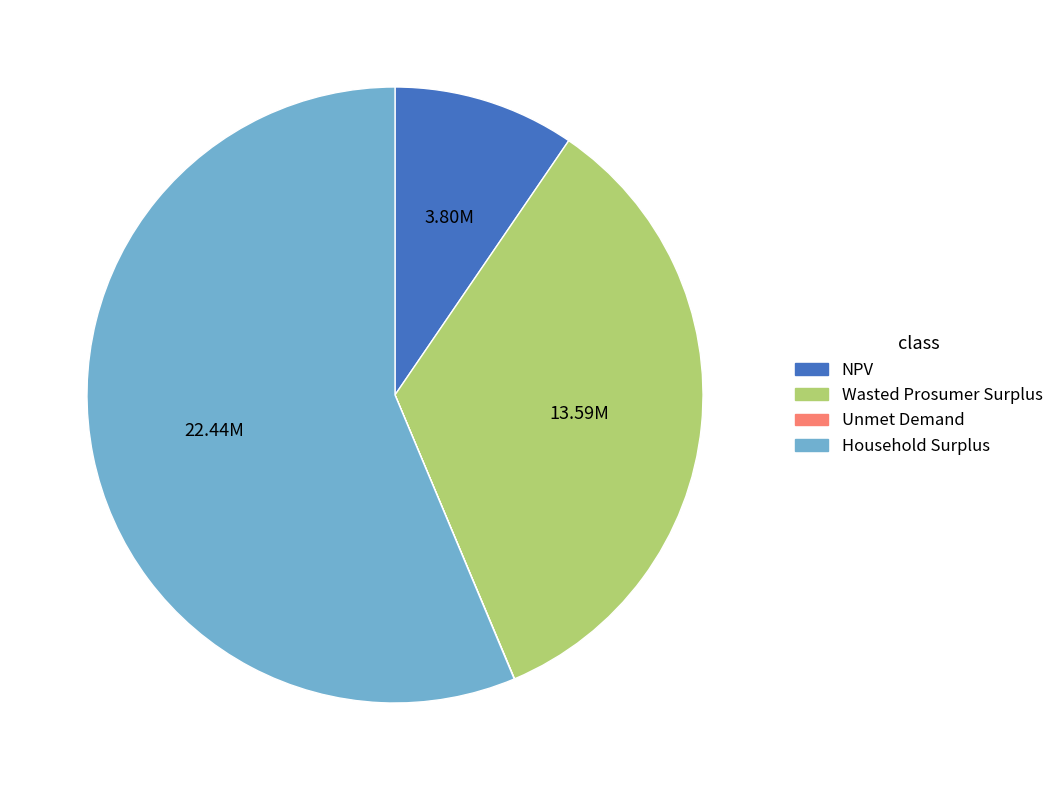

Which slice is the largest?

Household Surplus